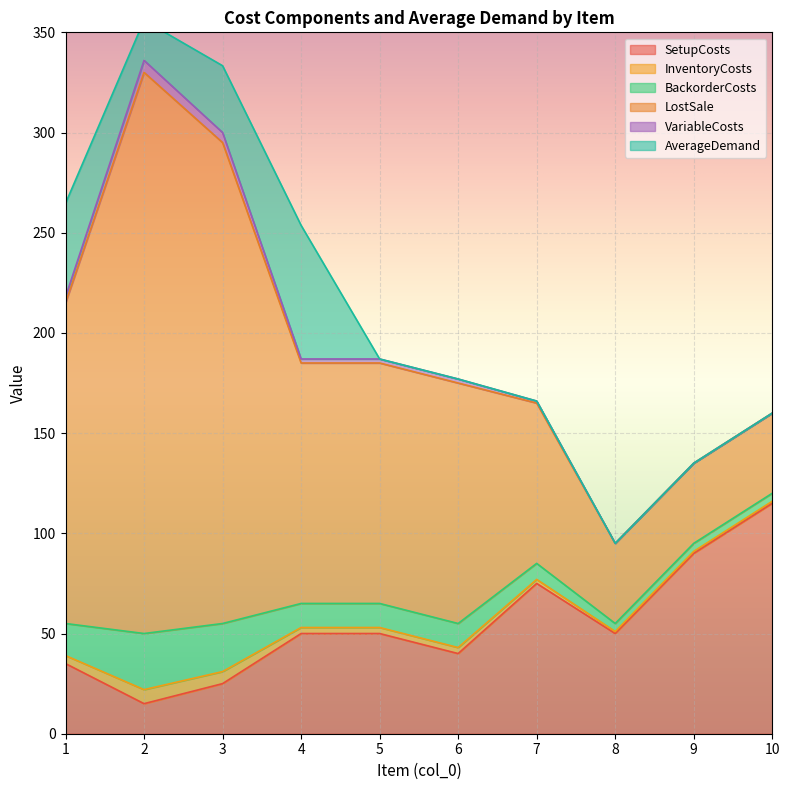

True or false: LostSale and VariableCosts intersect in this chart.

False